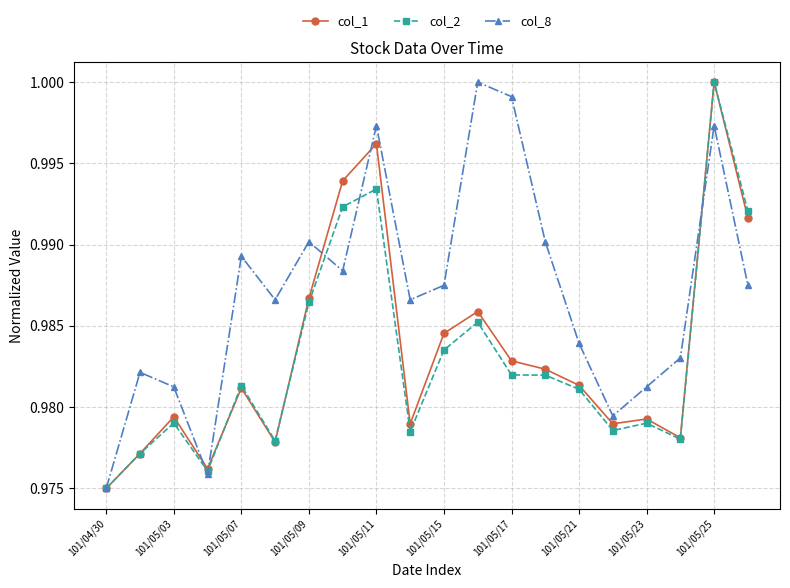

Which series has the largest total across all categories?

col_8